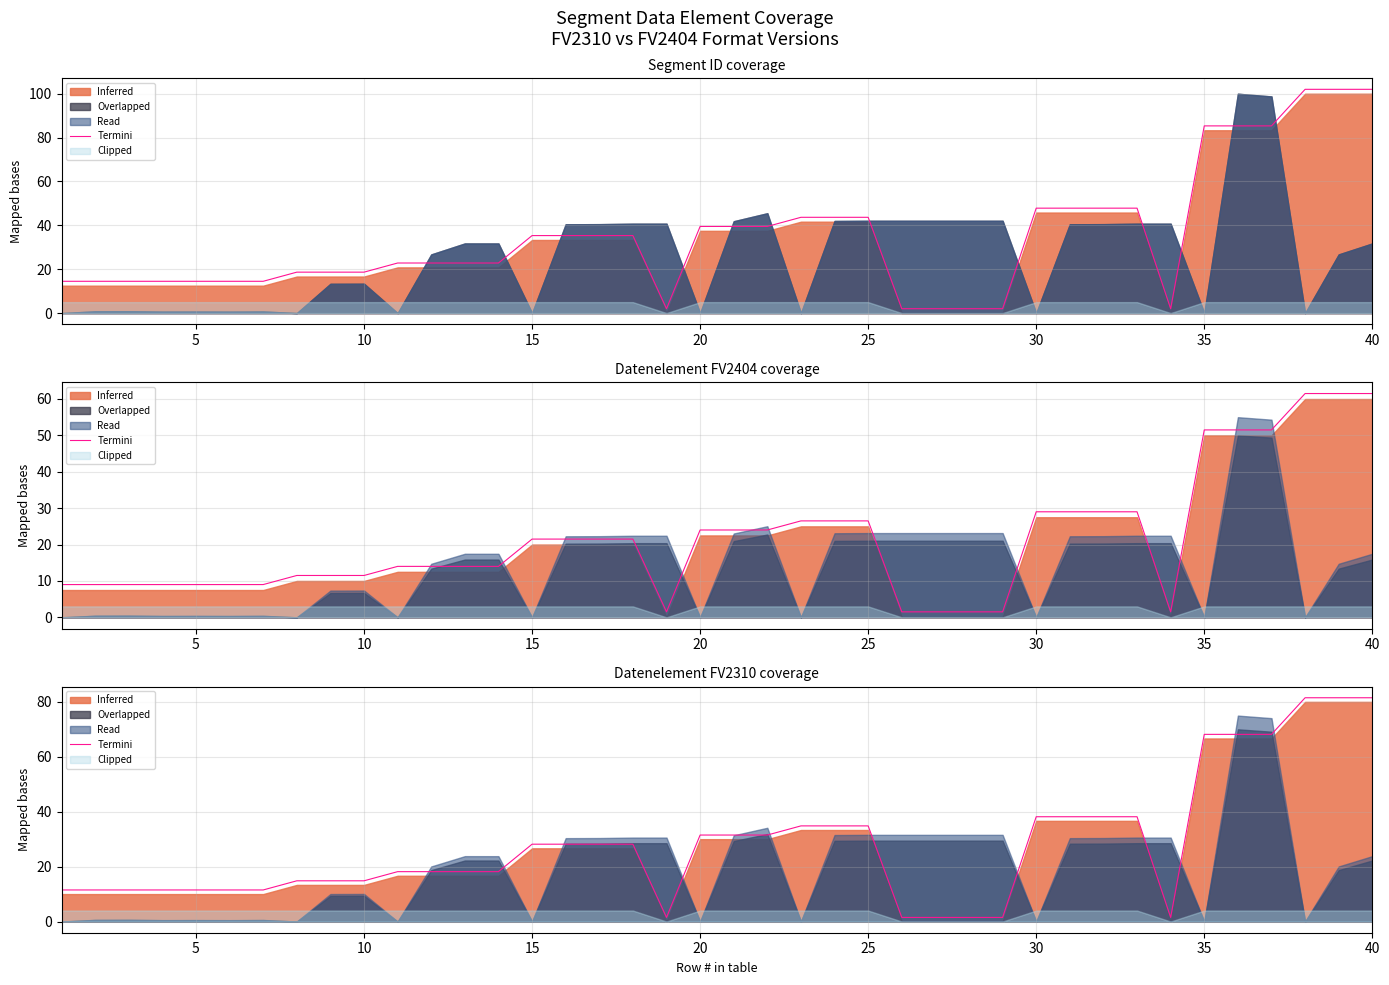

How many lines are shown in the chart?

1